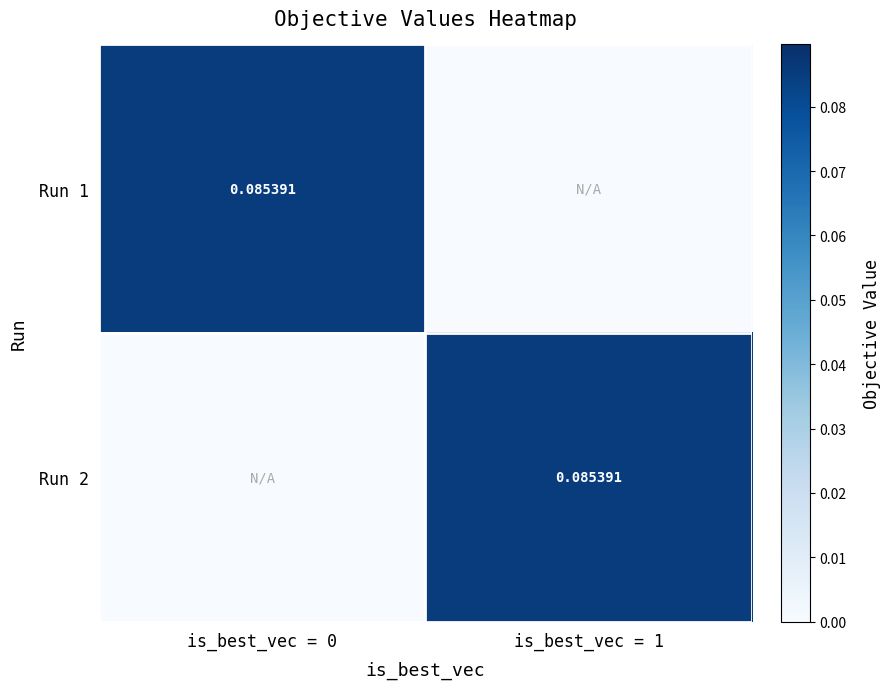

What is the approximate value of Run 2 at is_best_vec = 1?

0.1